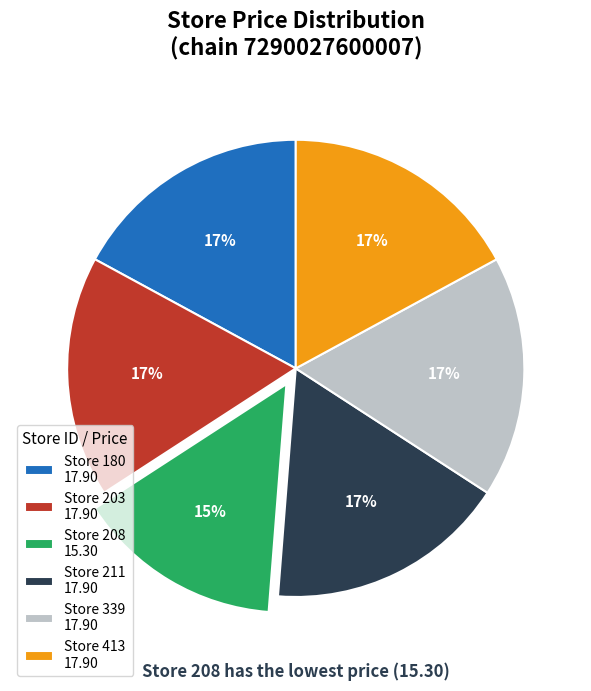

To the nearest percent, what is the average slice percentage?

17%